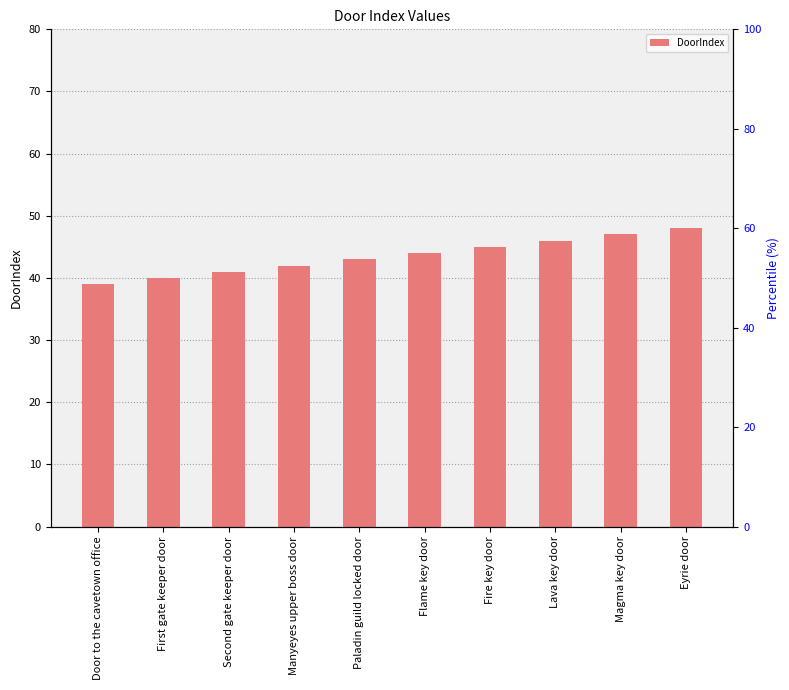

What is the sum of all values?

435